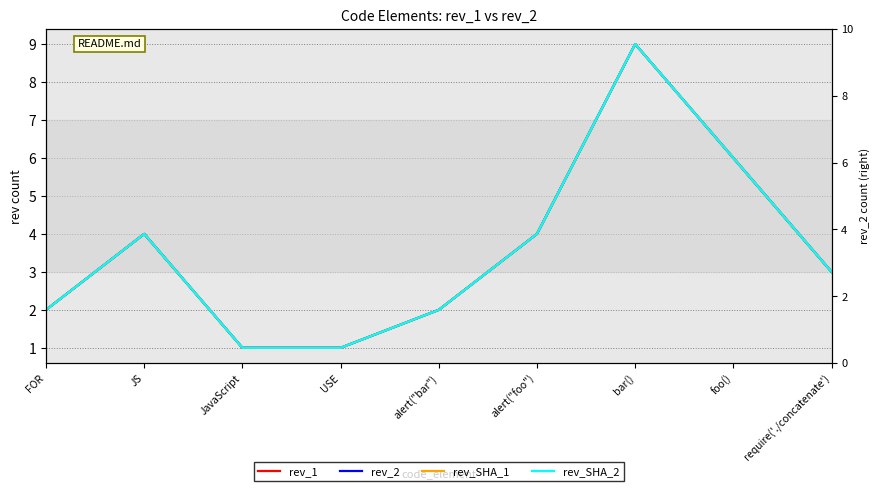

Where is rev_SHA_2 nearest to the value 5?

JS